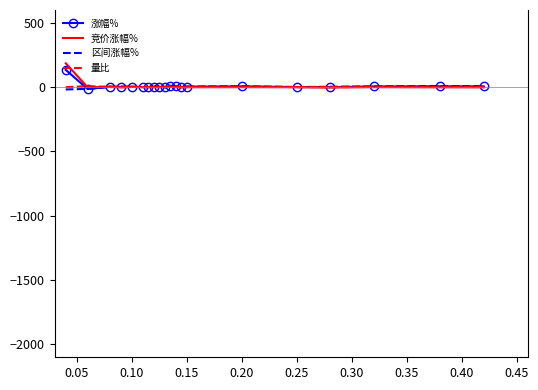

Which series has the largest range (max minus min)?

竞价涨幅%